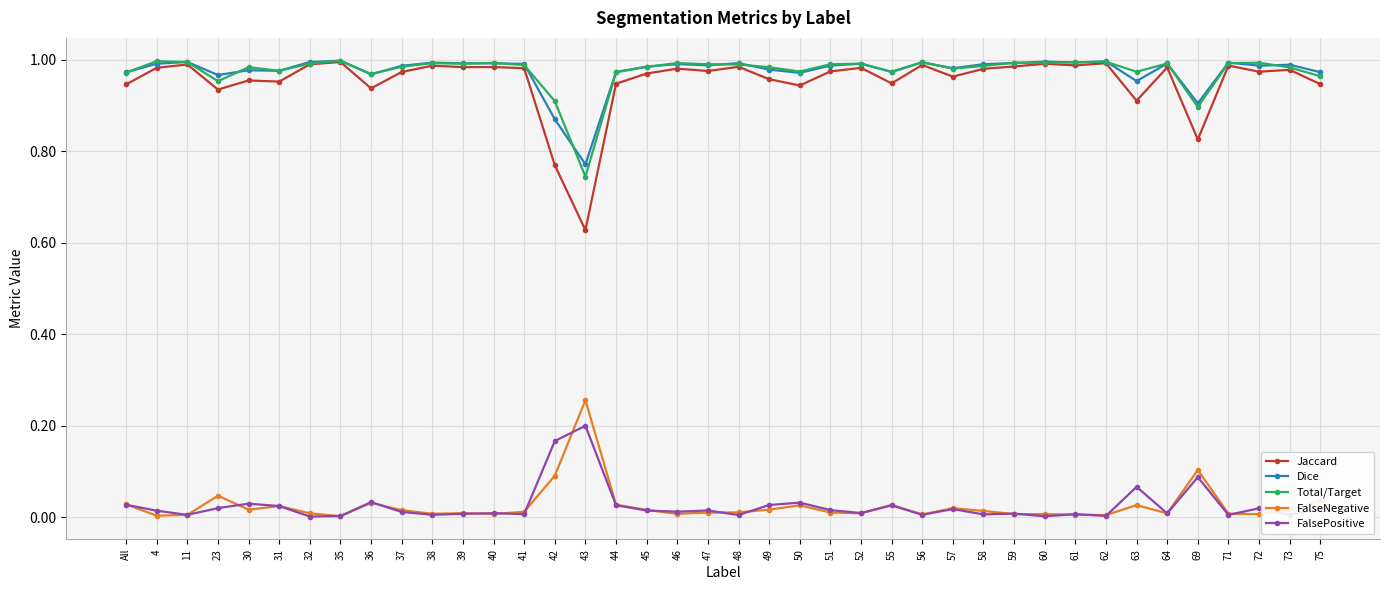

Which series has the largest range (max minus min)?

Jaccard